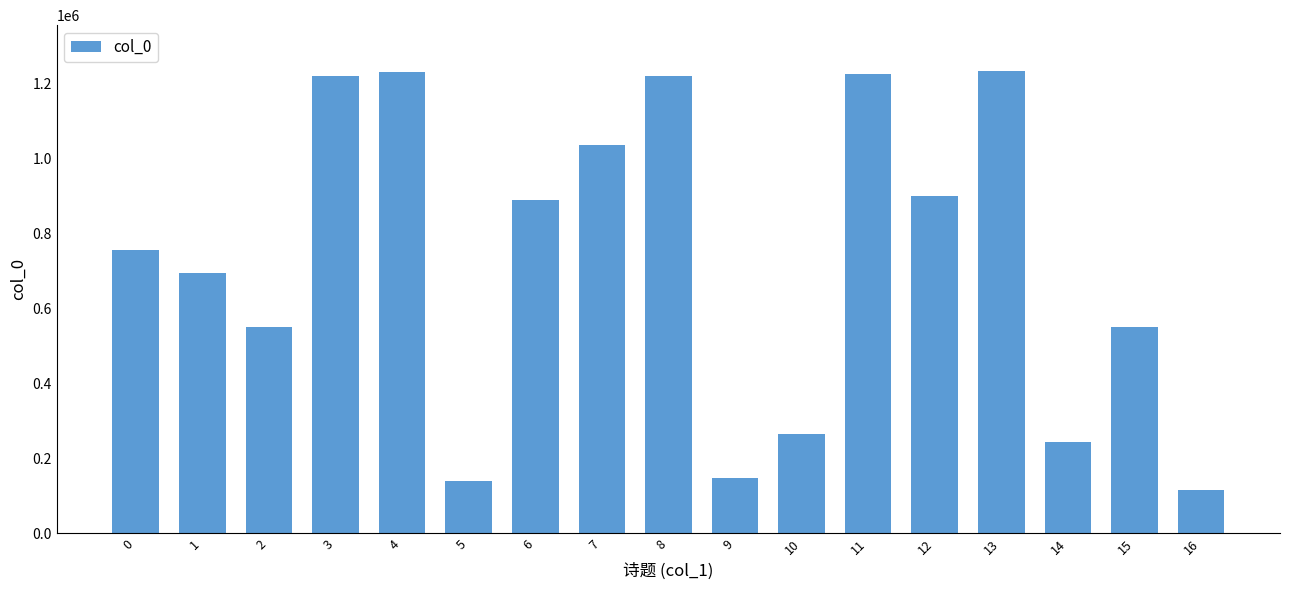

Count the number of categories in the chart.

17